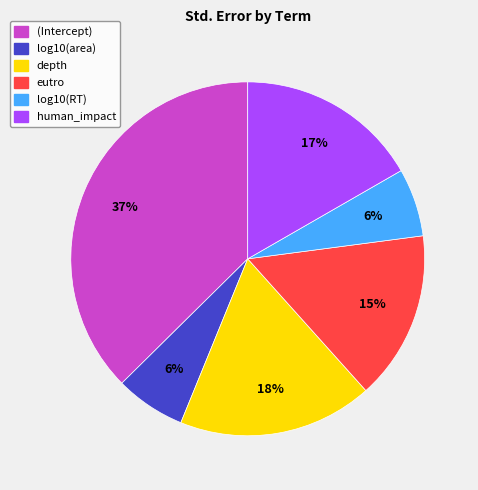

Is it true that human_impact is 17% of the pie?

True